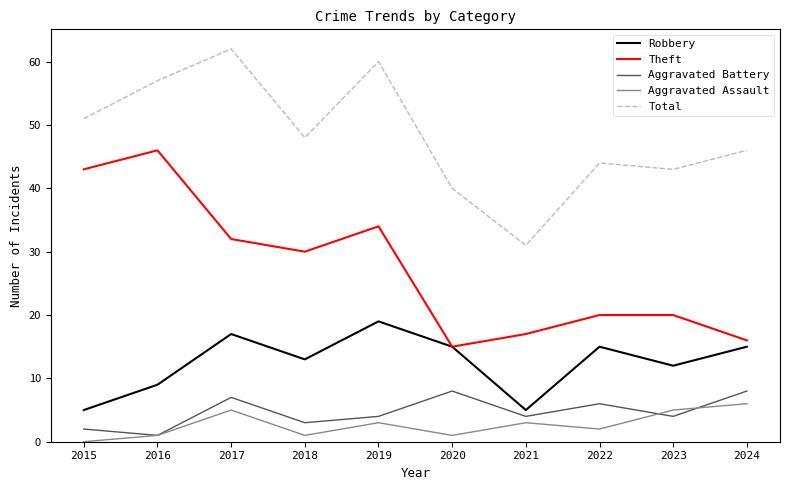

Which category has the highest value in the Robbery series?

2019